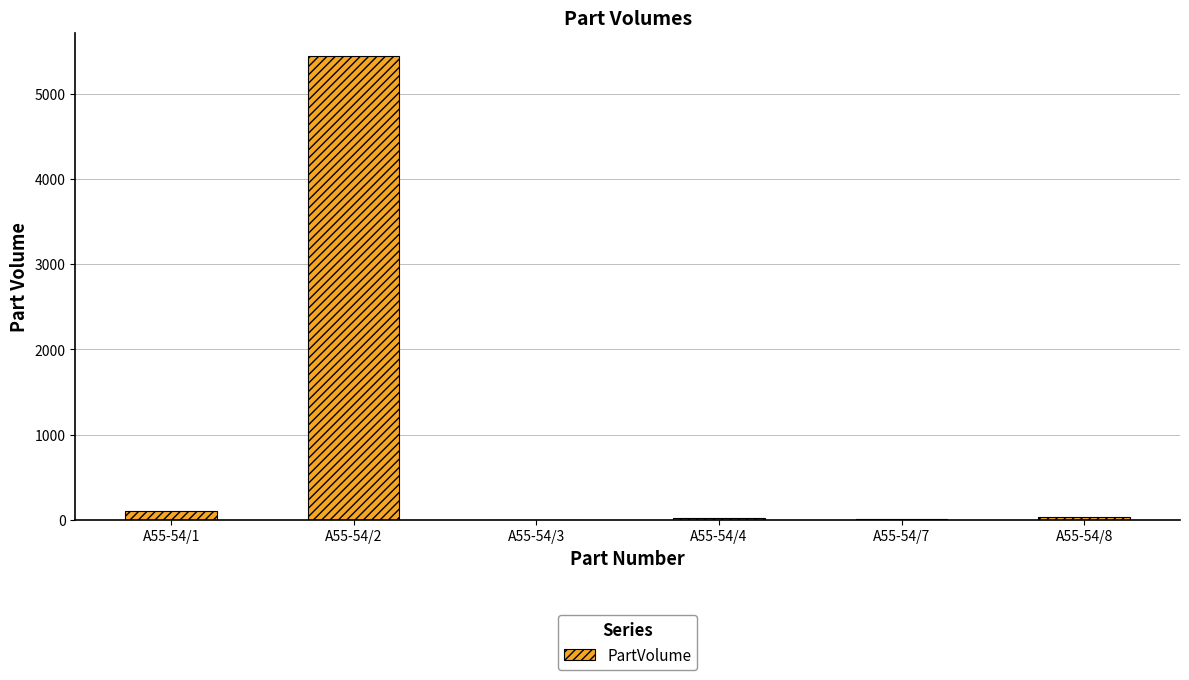

What is the sum of all values?

5610.6